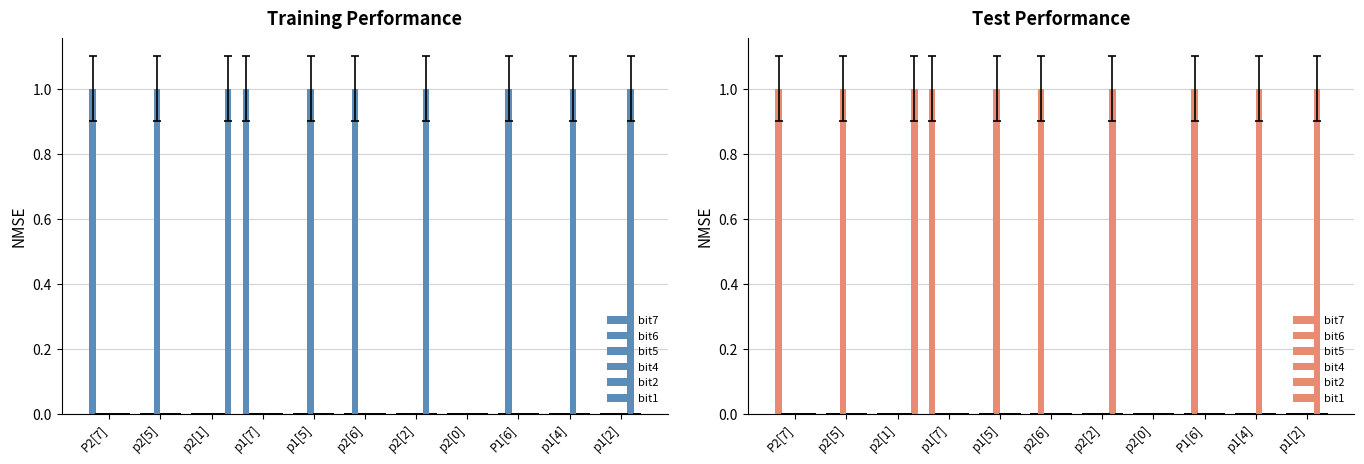

Is the value of bit7 at p1[2] greater than the value of bit5 at p2[6]?

No